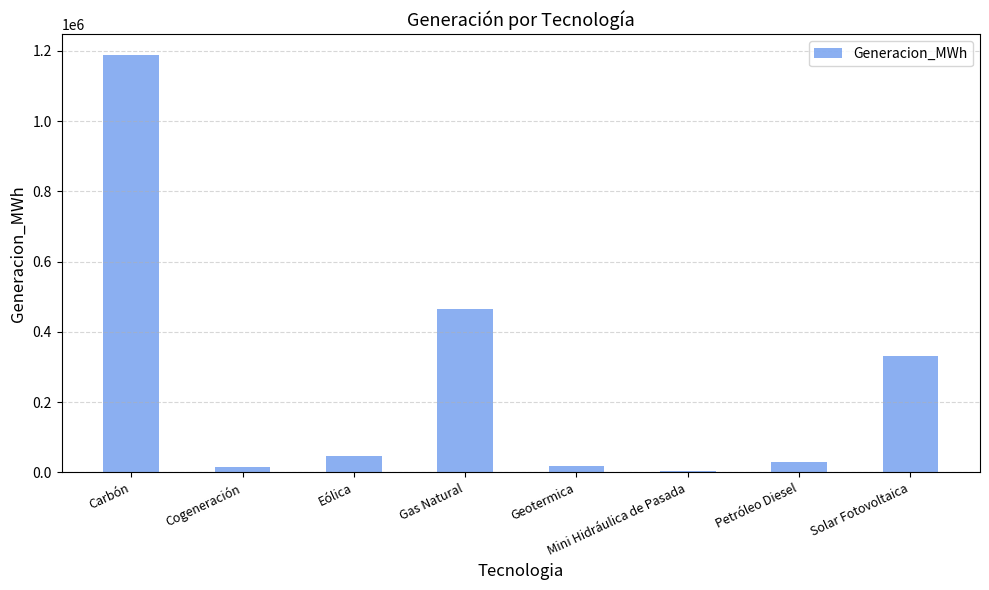

True or false: the data shows 5435.7 at Mini Hidráulica de Pasada.

True